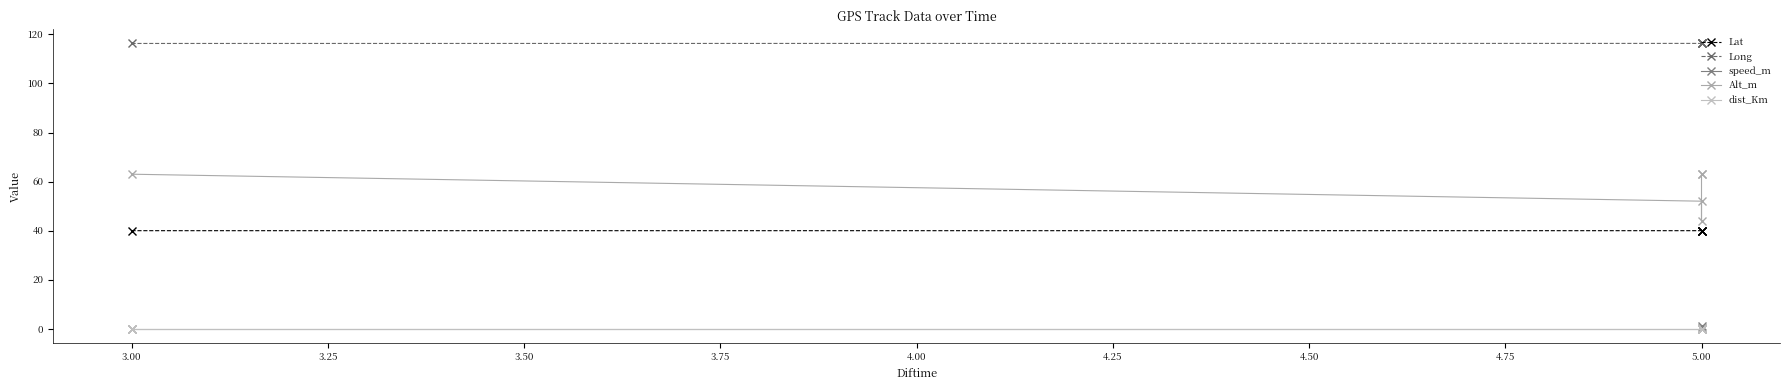

Reading left to right, what are all the values shown in this chart?

Lat: 40.0	40.0	40.0	40.0	40.0
Long: 116.3	116.3	116.3	116.3	116.3
speed_m: 0.0	0.0	1.2	0.1	0.0
Alt_m: 63.0	52.0	44.0	63.0	63.0
dist_Km: 0.0	0.0	0.0	0.0	0.0